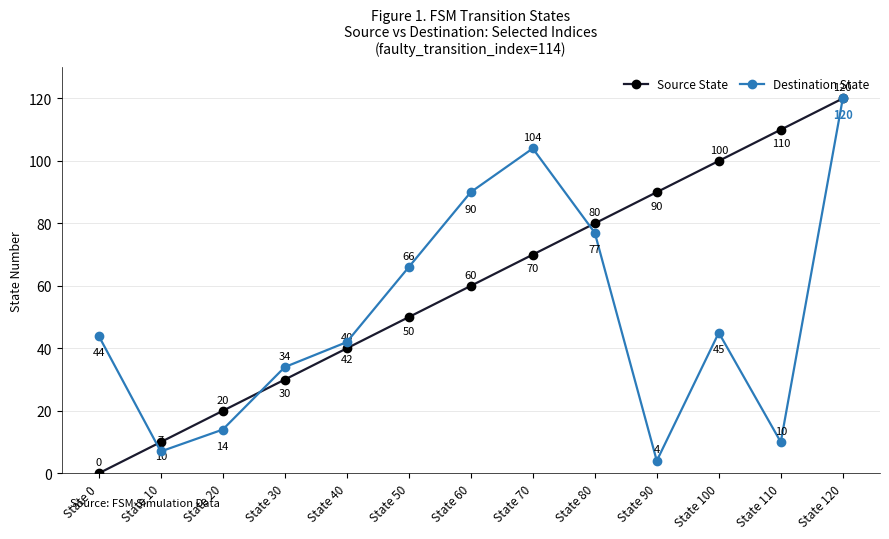

Where do Source State and Destination State first cross each other?

State 0 and State 10